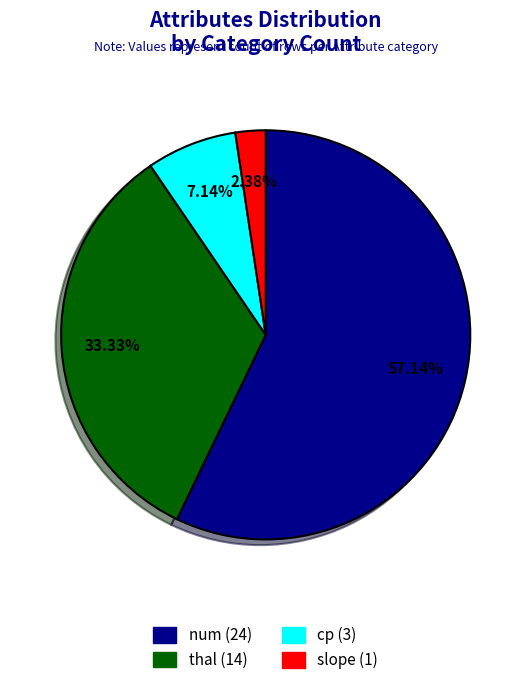

The thal slice represents 47% of the pie. True or false?

False